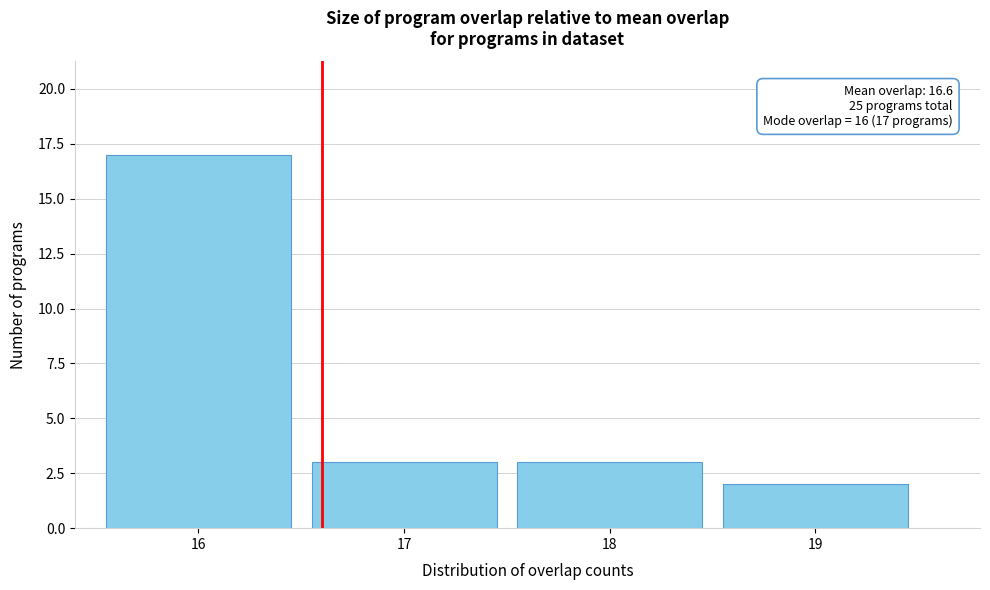

Over which range of the x-axis is the bar tallest?

15.5 to 16.5